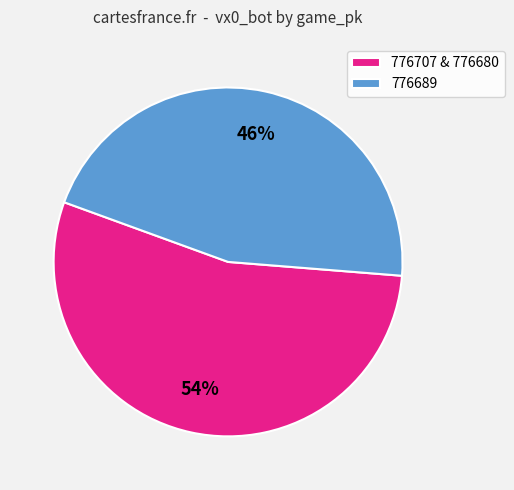

Does any single category account for the majority?

Yes